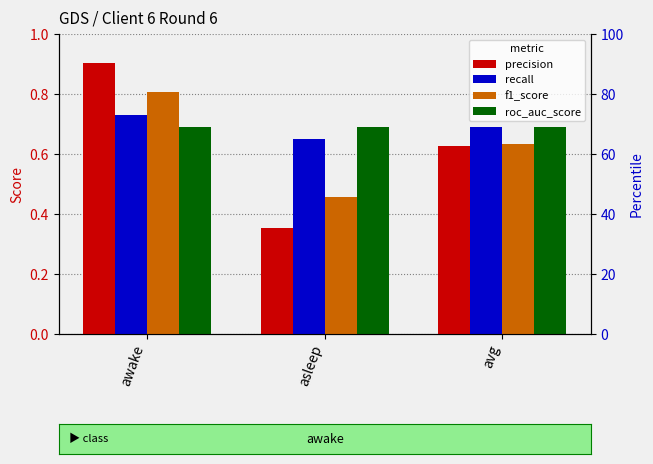

What is the value of the f1_score bar at the 1st from the left?

0.8